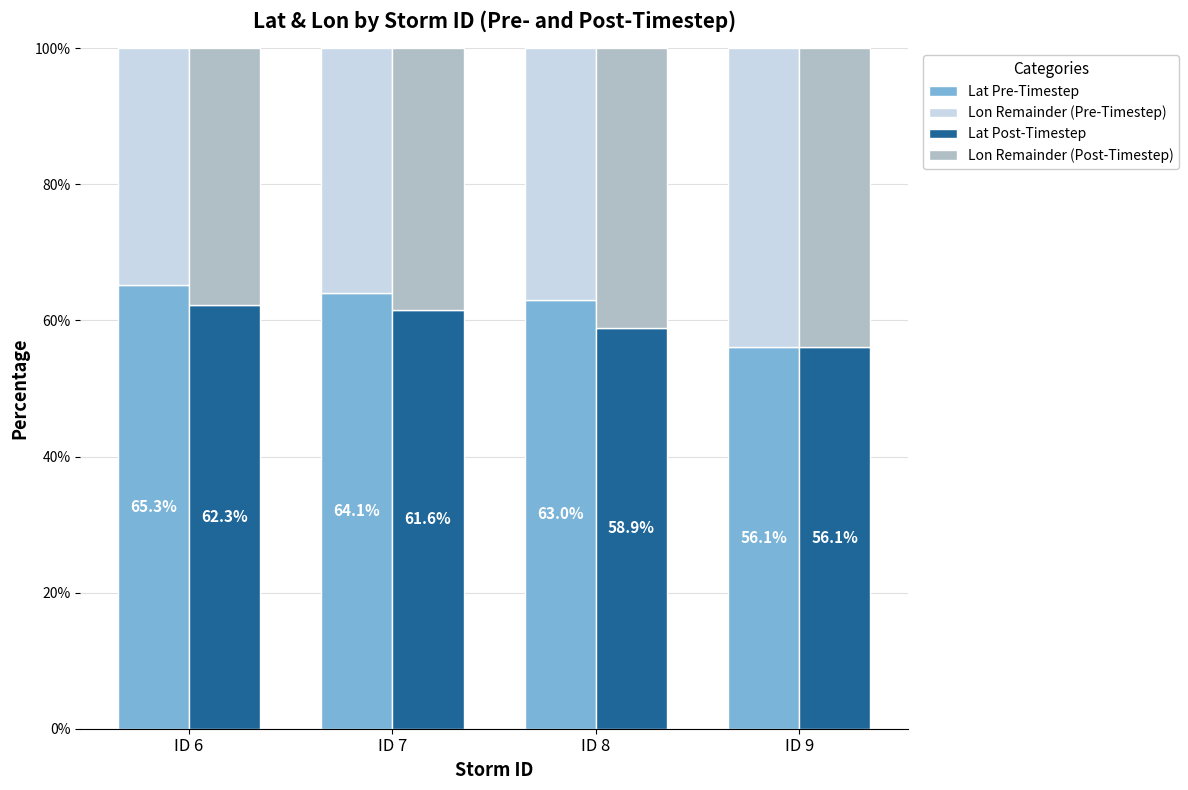

Reading right to left, list all the values displayed in this chart.

Lat Pre-Timestep: ID 9=0.6	ID 8=0.6	ID 7=0.6	ID 6=0.7
Lon Remainder (Pre-Timestep): ID 9=0.4	ID 8=0.4	ID 7=0.4	ID 6=0.3
Lat Post-Timestep: ID 9=0.6	ID 8=0.6	ID 7=0.6	ID 6=0.6
Lon Remainder (Post-Timestep): ID 9=0.4	ID 8=0.4	ID 7=0.4	ID 6=0.4